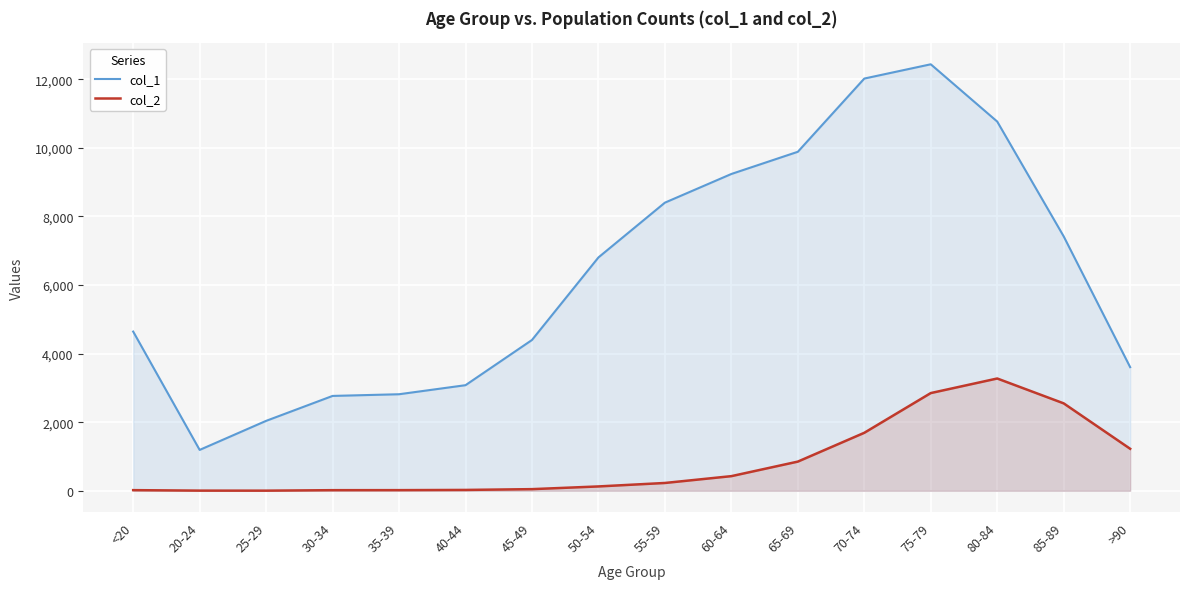

What is the label of the 9th point from the left?

55-59